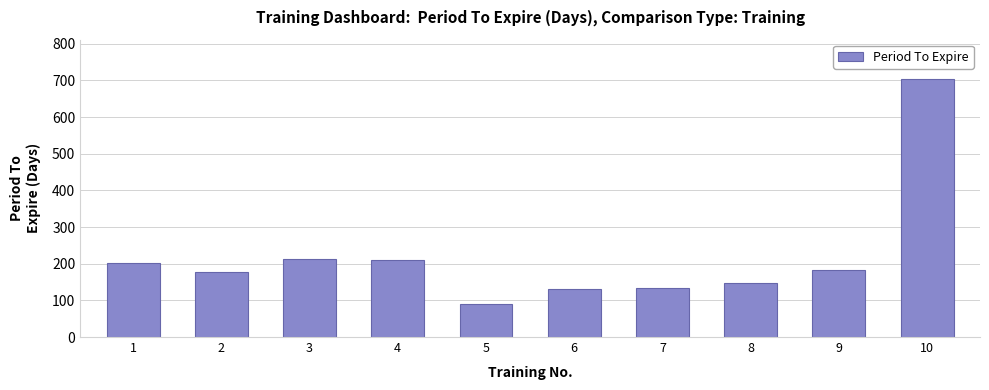

Which label corresponds to the smallest value in the chart?

5